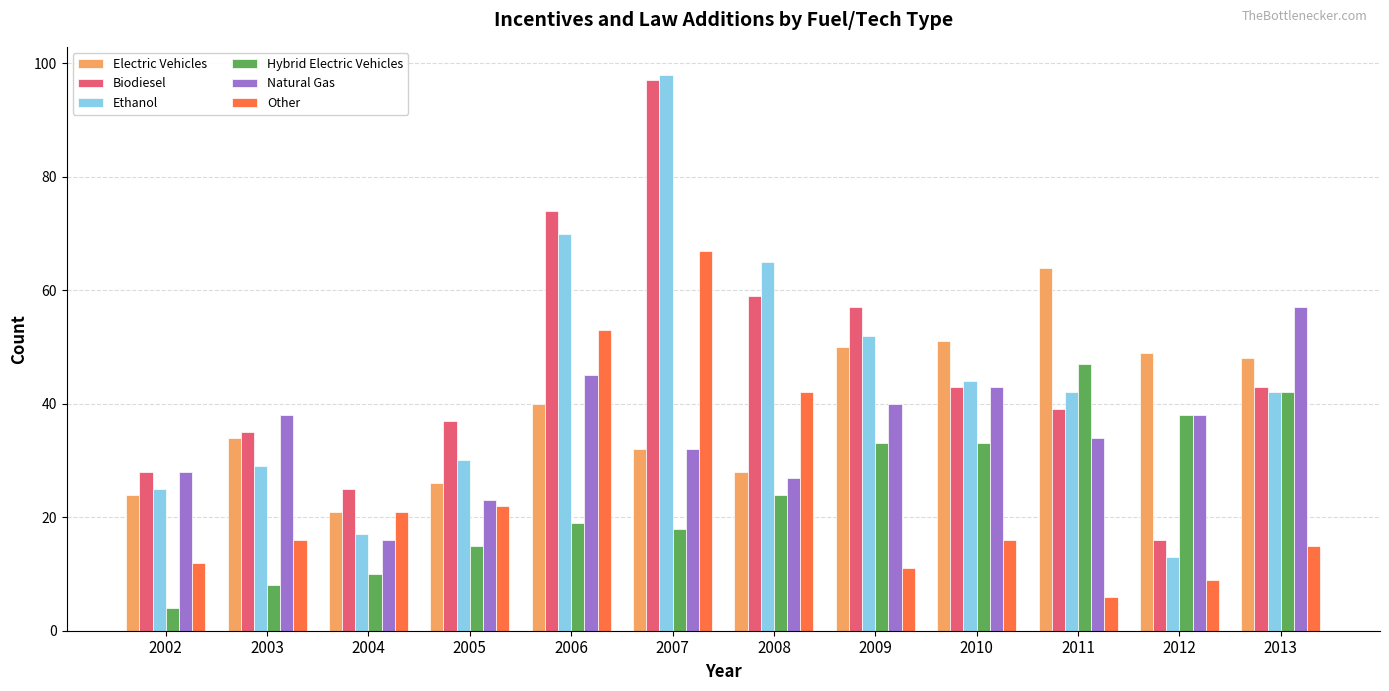

Reading left to right, extract all data points from this chart.

Electric Vehicles: 24	34	21	26	40	32	28	50	51	64	49	48
Biodiesel: 28	35	25	37	74	97	59	57	43	39	16	43
Ethanol: 25	29	17	30	70	98	65	52	44	42	13	42
Hybrid Electric Vehicles: 4	8	10	15	19	18	24	33	33	47	38	42
Natural Gas: 28	38	16	23	45	32	27	40	43	34	38	57
Other: 12	16	21	22	53	67	42	11	16	6	9	15